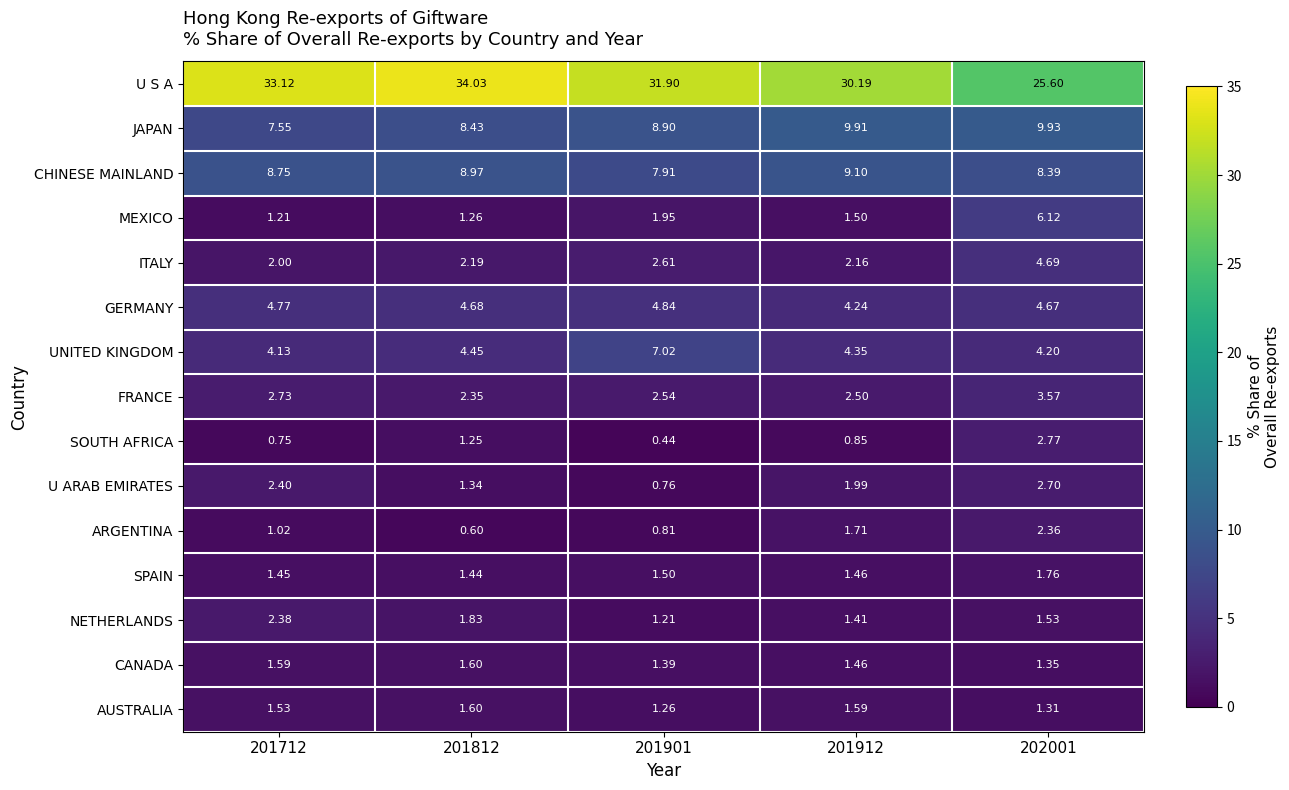

Between 201912 and 202001, which series saw the biggest shift?

MEXICO